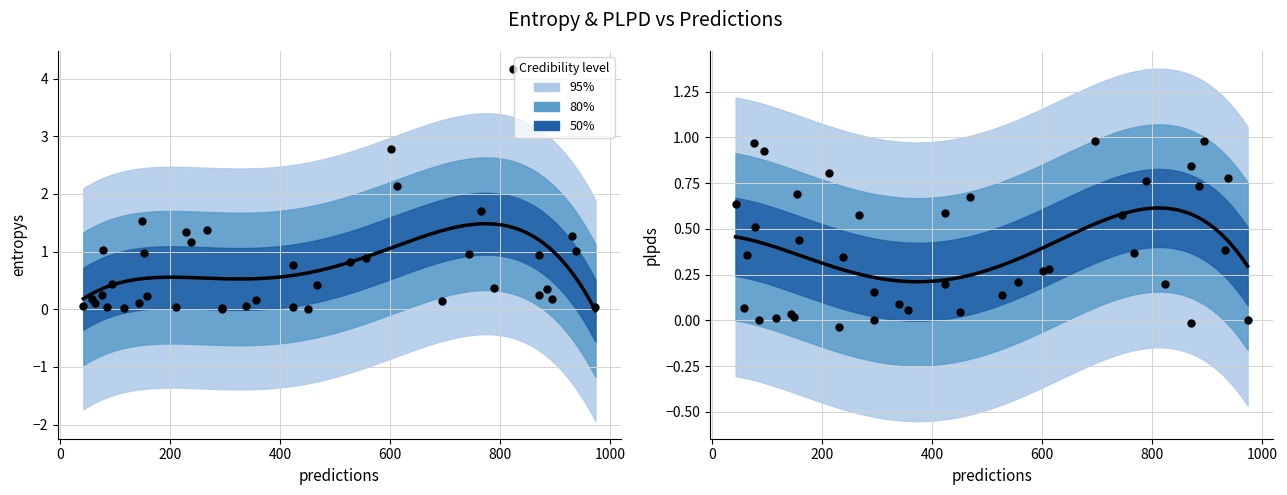

Which series has the largest Y range (max minus min)?

entropys